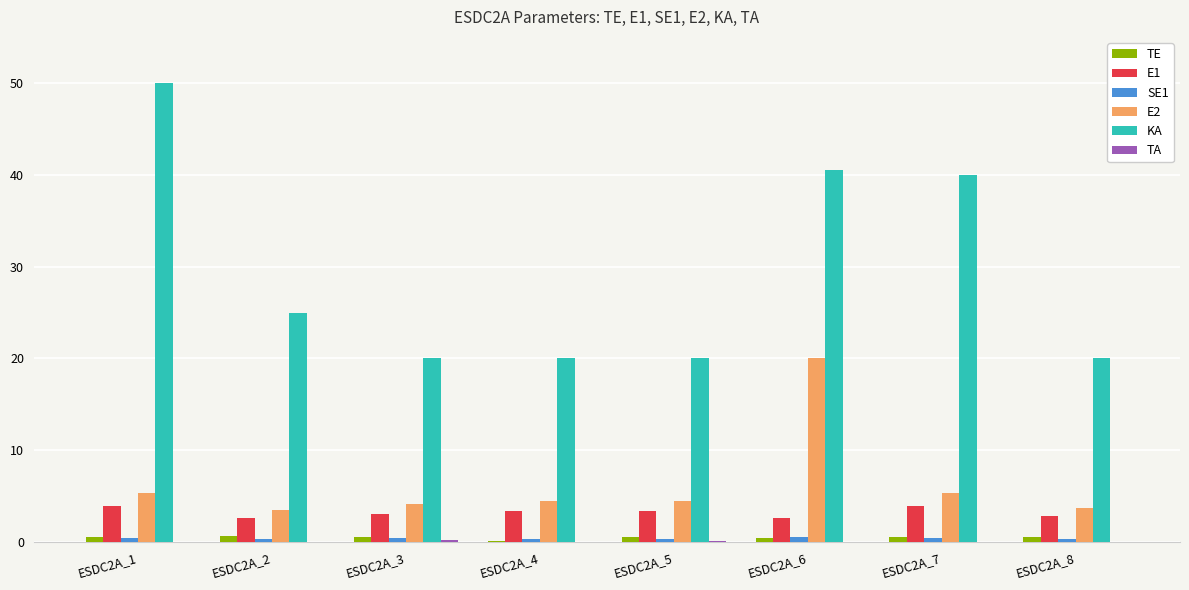

What is the sum of all KA values?

235.5